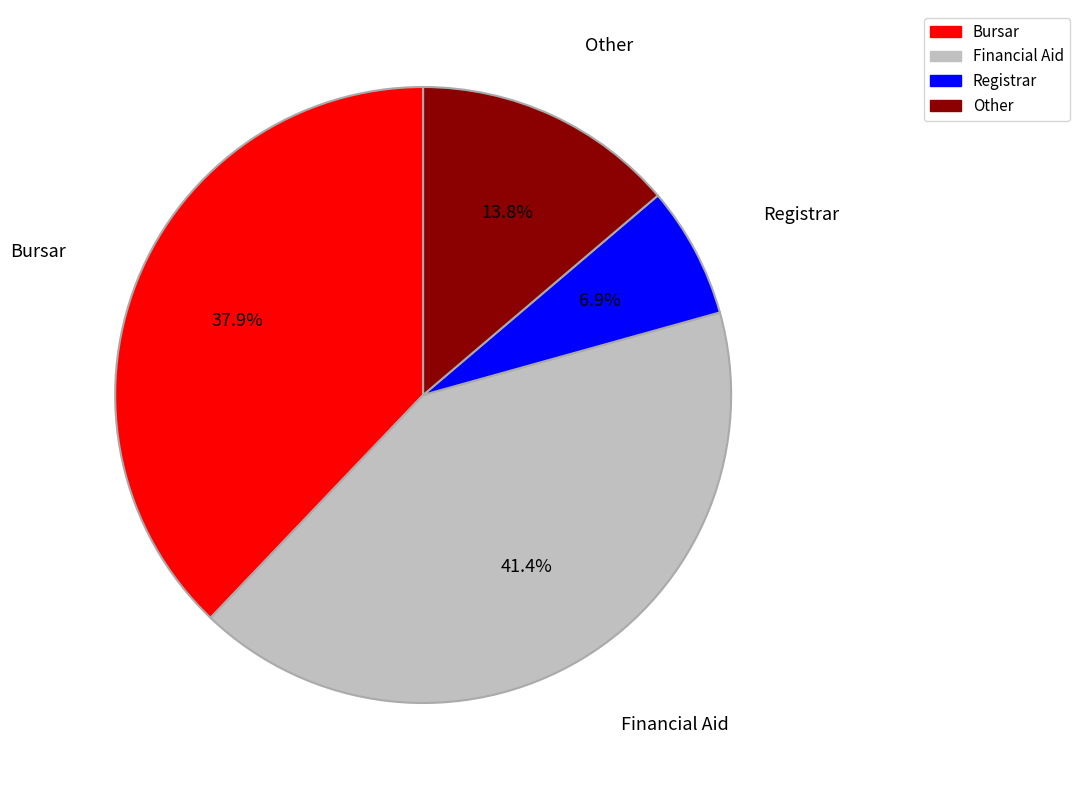

Which has a higher value, Registrar or Other?

Other